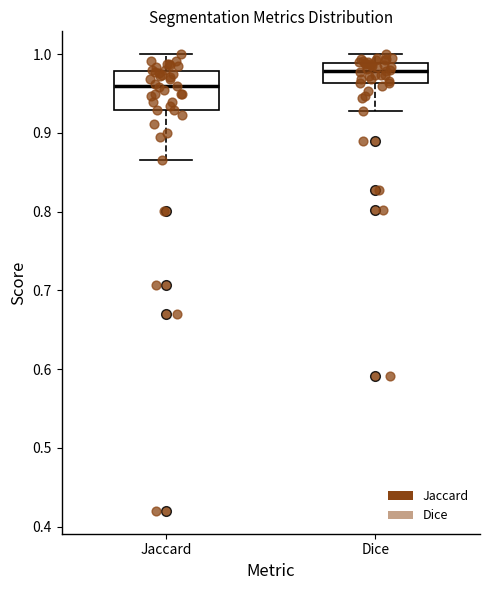

Comparing the boxes themselves (not the whiskers), which one is the tallest?

Jaccard